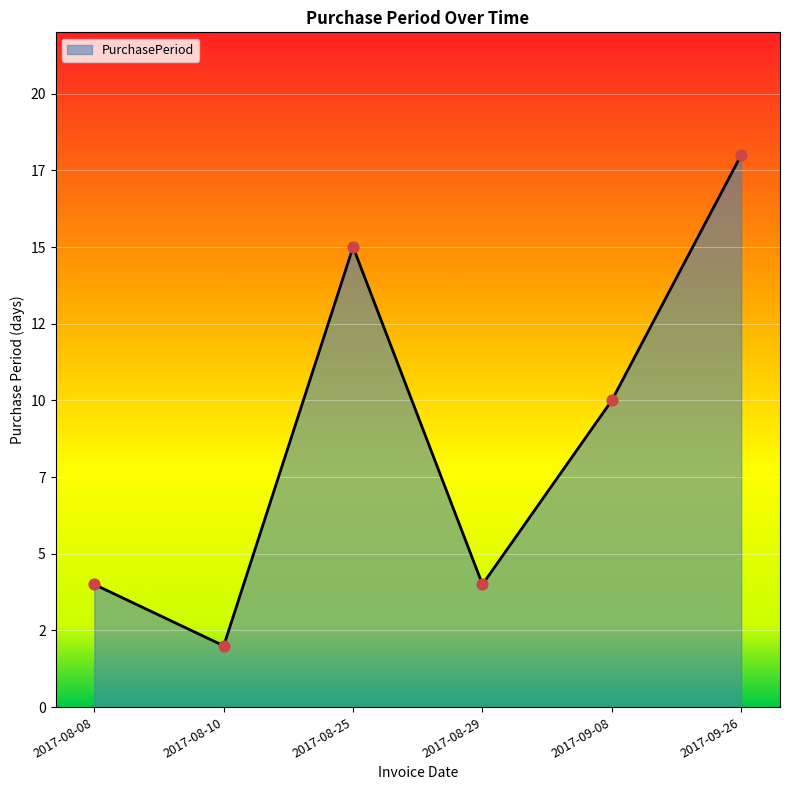

Which has a higher value, 2017-08-25 or 2017-08-10?

2017-08-25